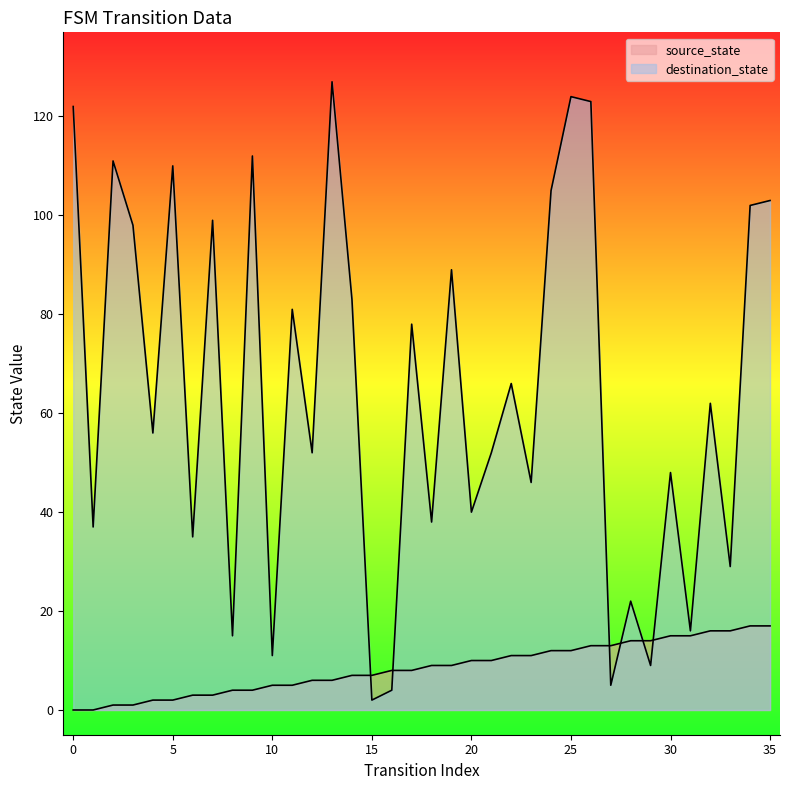

What is the value of the source_state point at the 36th from the left?

17